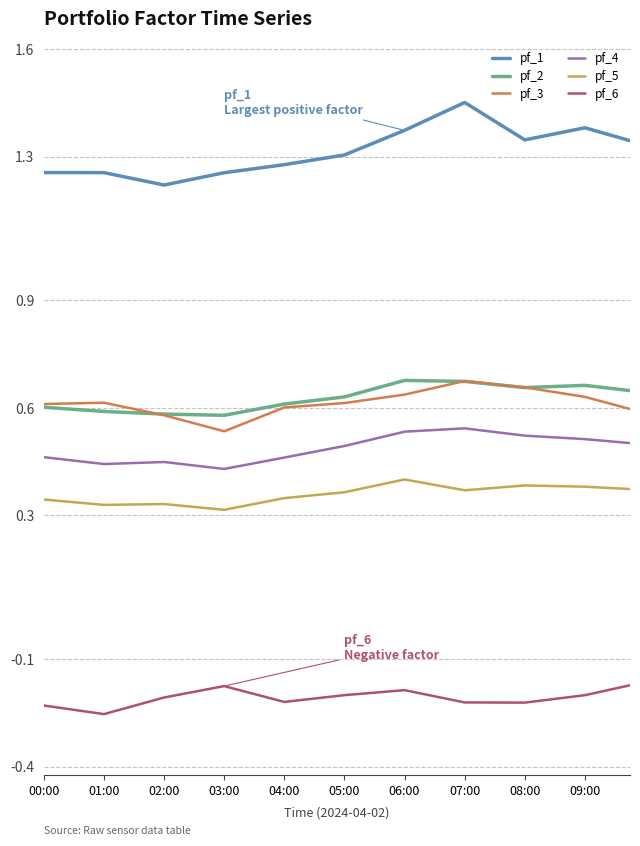

At how many categories does at least one series exceed 0?

11